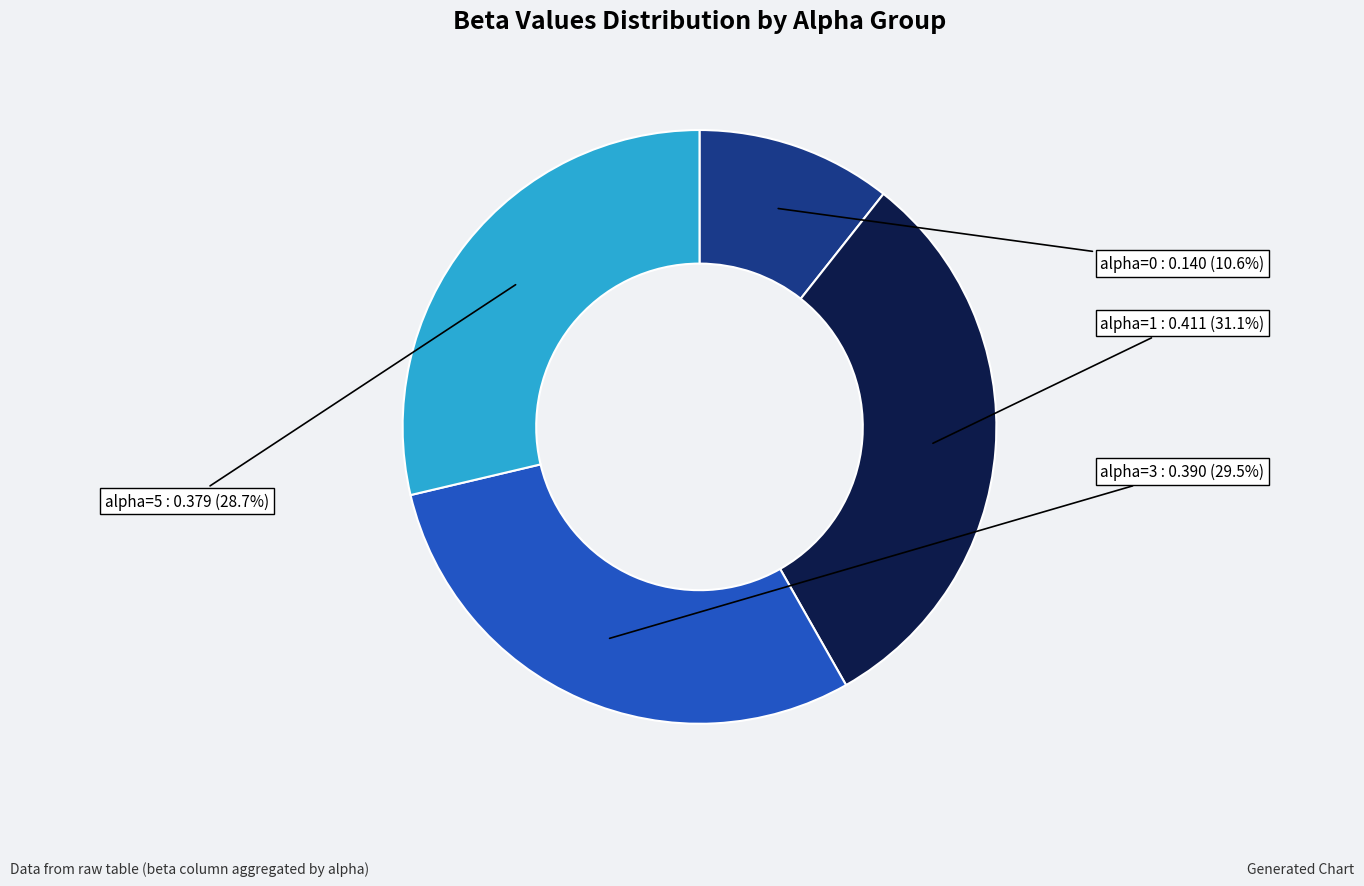

Does any single category account for the majority?

No